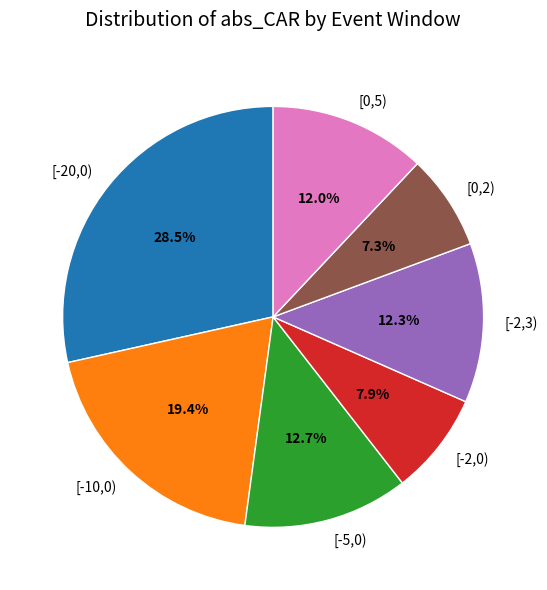

Does any single category account for the majority?

No